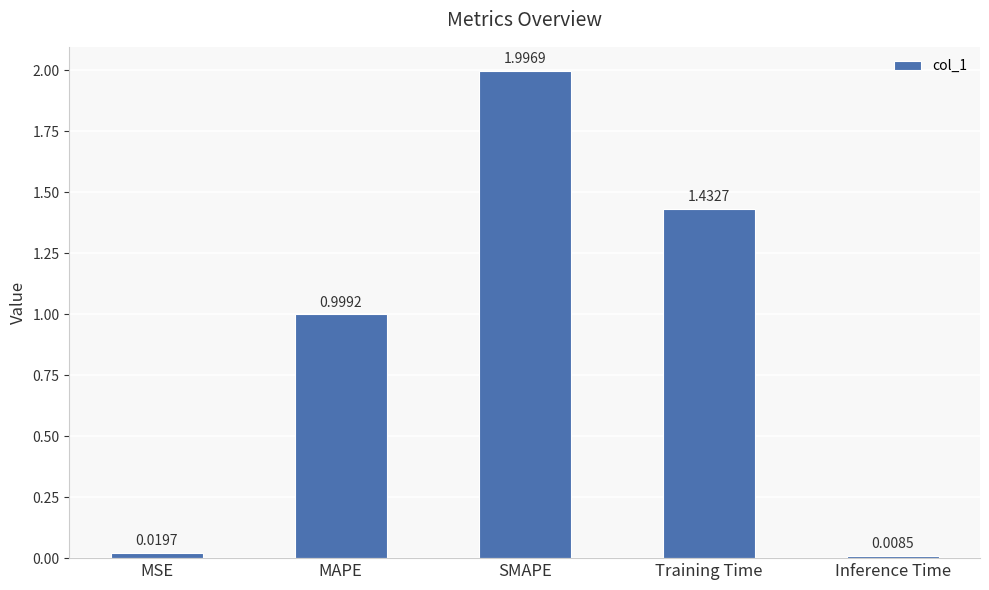

Where is the data nearest to the value 1?

MAPE